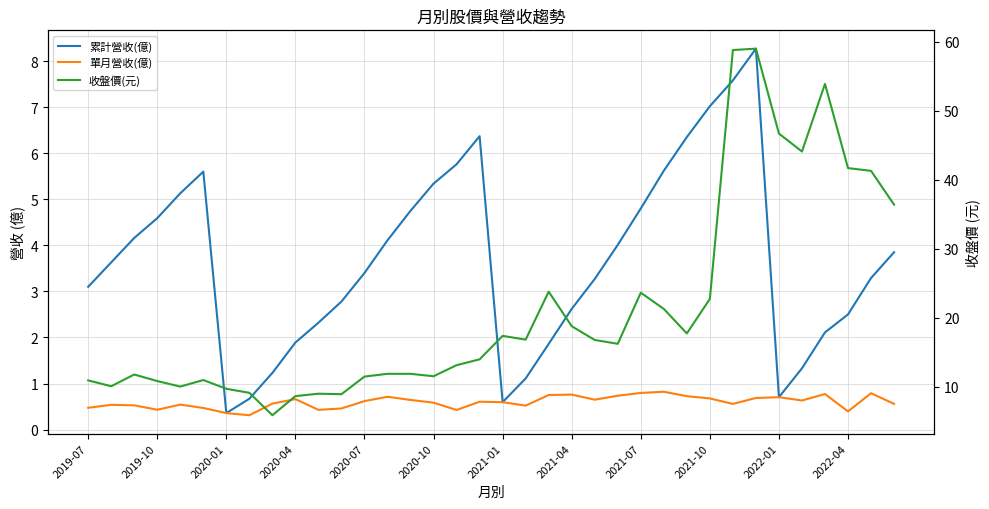

How many lines are shown in the chart?

3